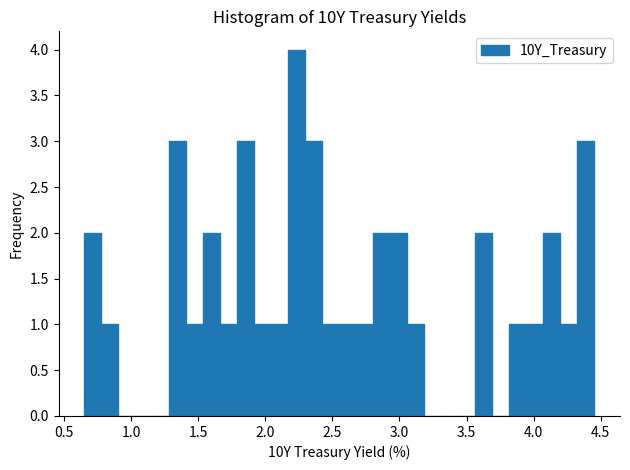

Around what value on the x-axis is the tallest bar? Give the approximate position of its centre, as read against the axis.

2.25